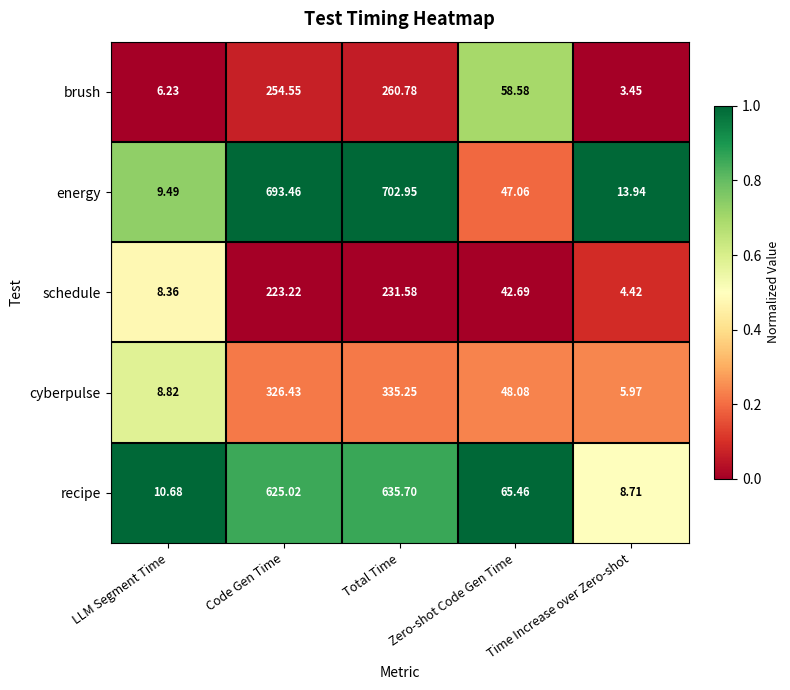

At which label does schedule first exceed 42?

Code Gen Time